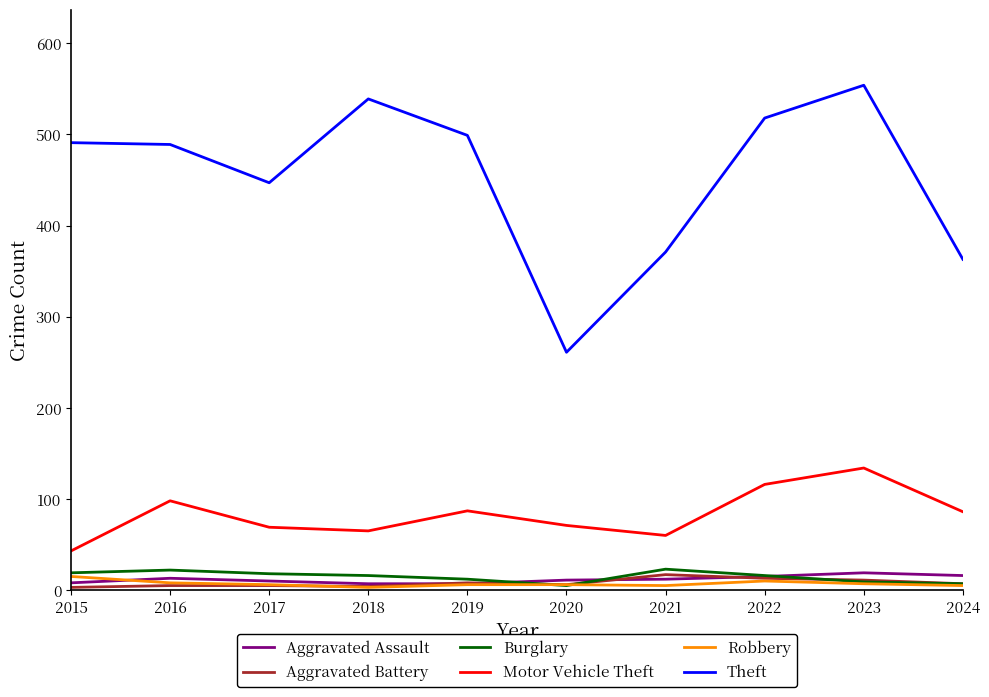

At which category is the sum across all series the highest?

2023